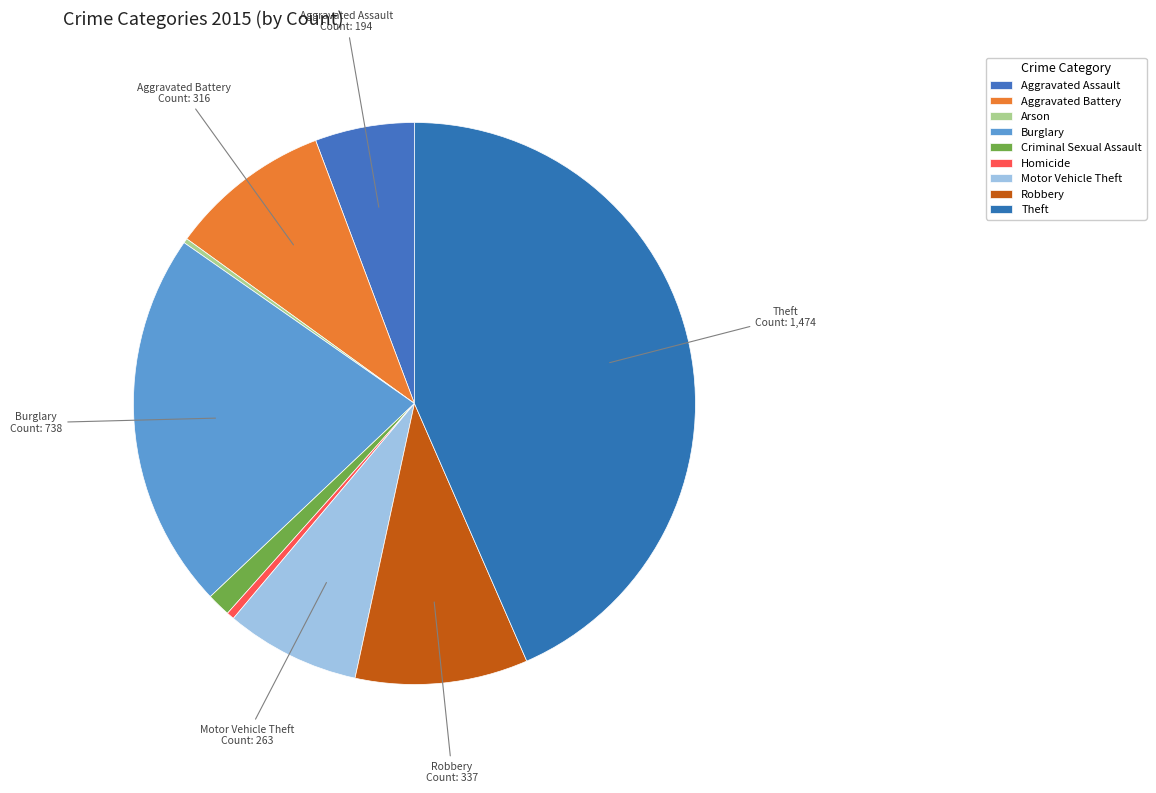

Is there a majority slice in this chart?

No